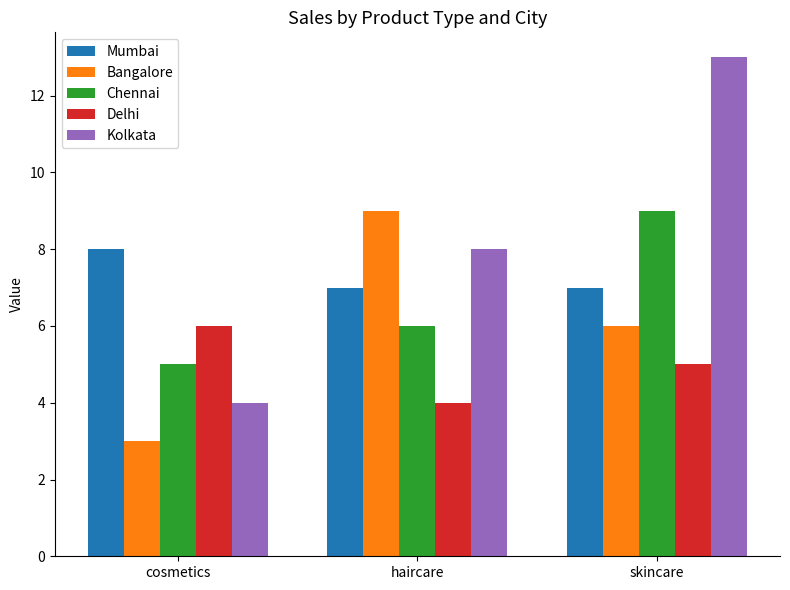

How many bars are there in total?

15